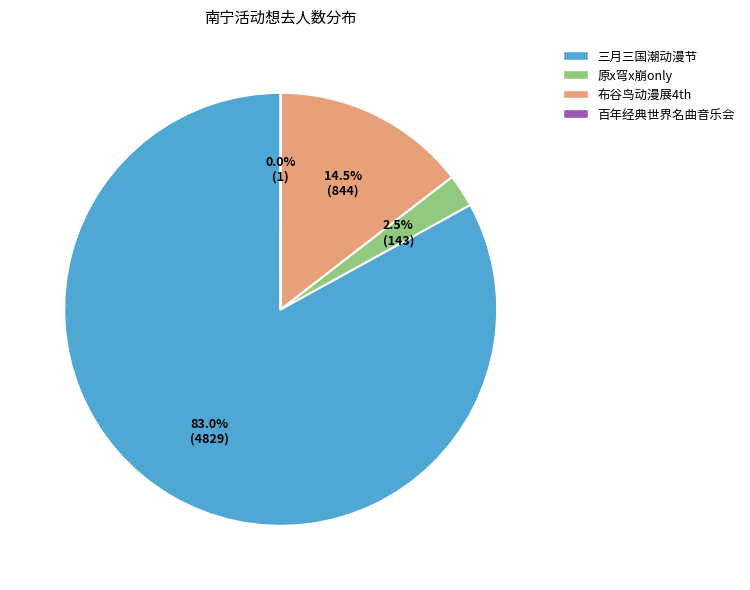

Is there a majority slice in this chart?

Yes